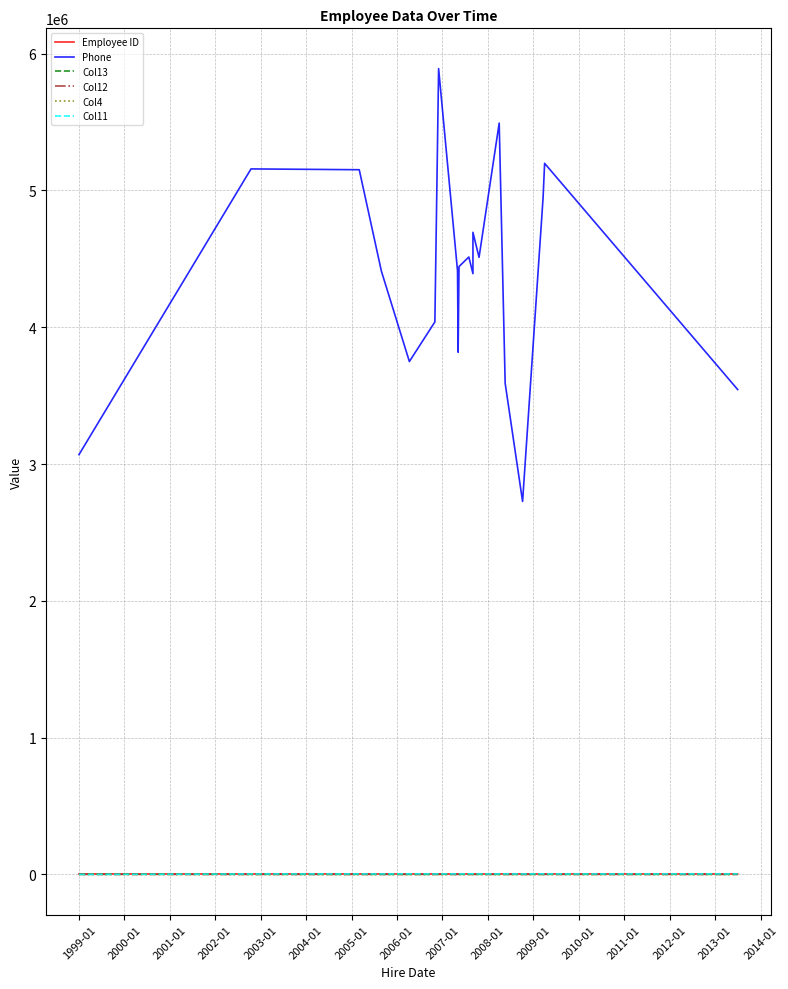

At which label does Col11 first exceed 3224?

2002-01